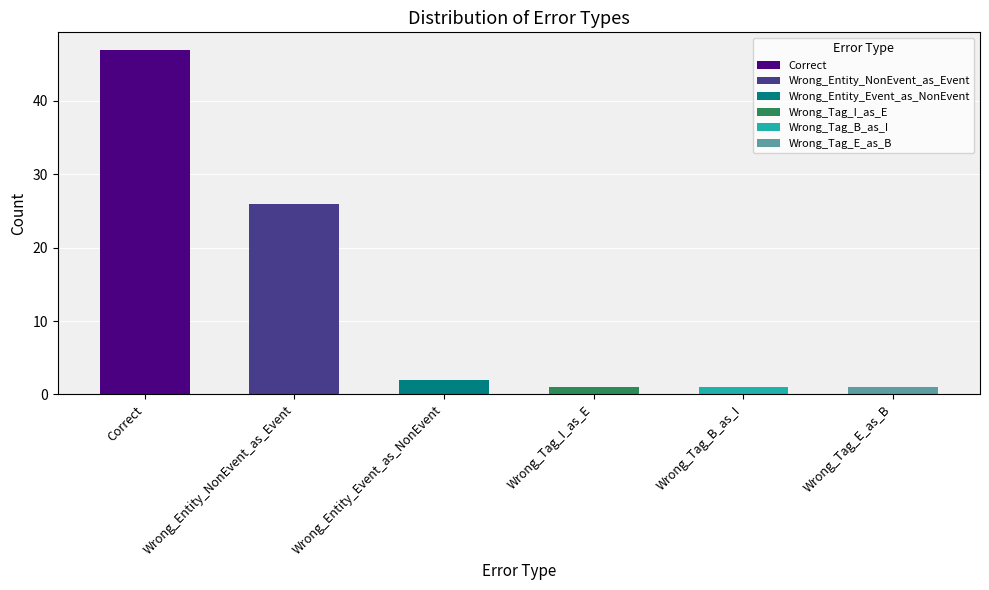

What is the value of the 4th bar from the left?

1